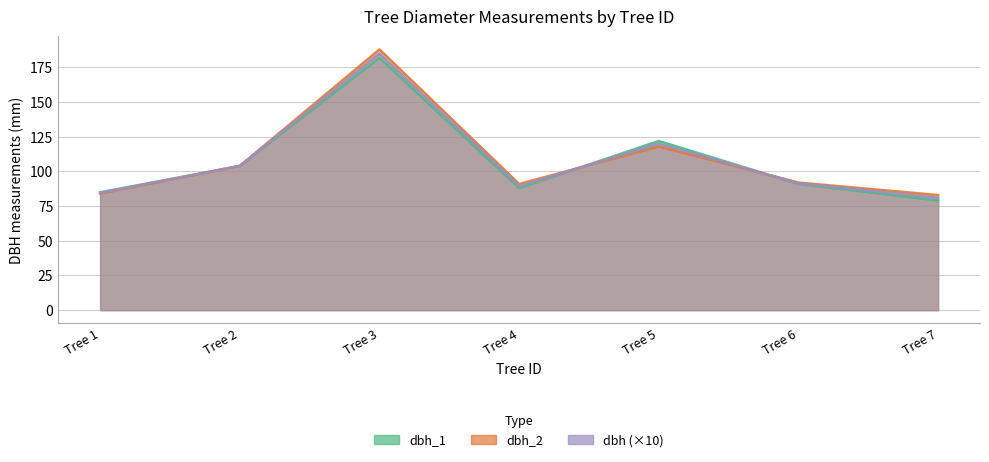

Is the value of dbh_2 at Tree 3 greater than the value of dbh_1 at Tree 6?

Yes